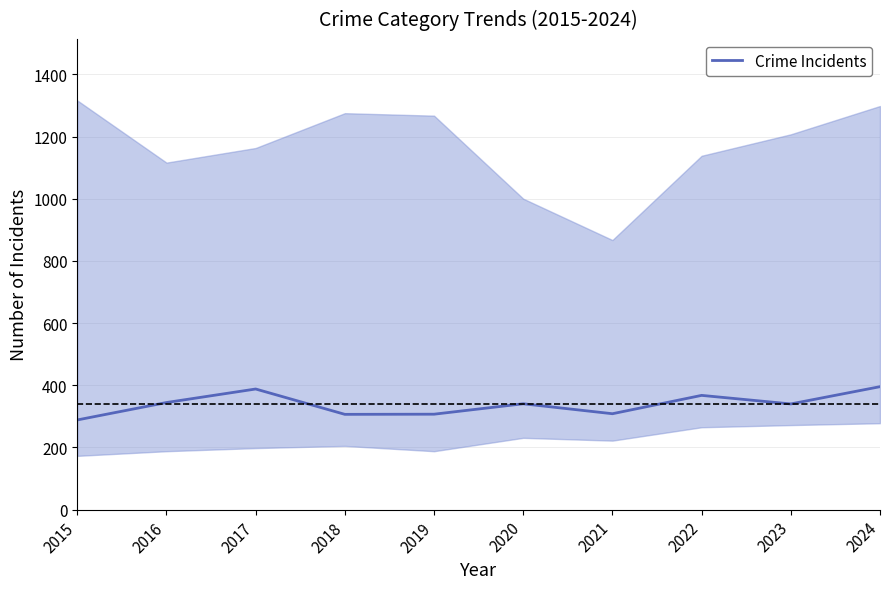

What is the sum of all values?

3386.5